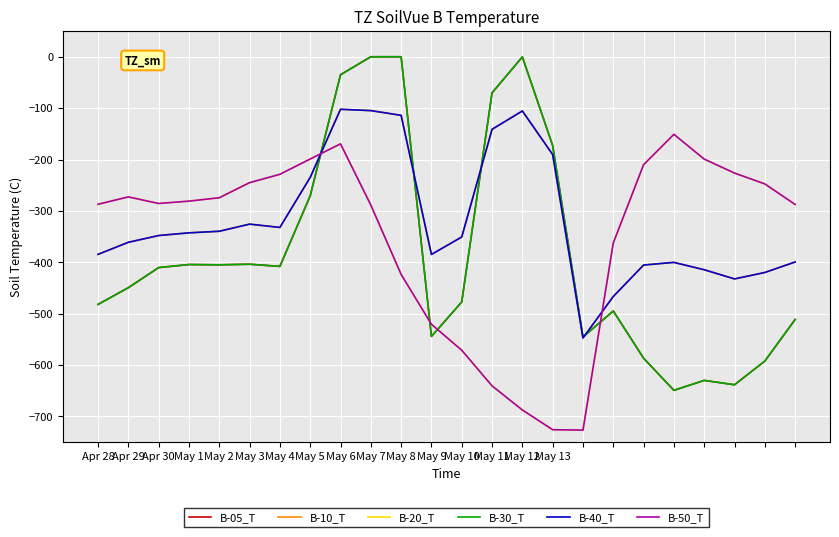

Is this an area chart (filled region under the line)?

No